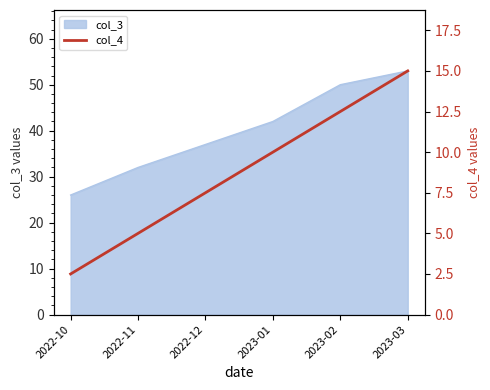

What is the label of the 6th point from the right?

2022-10